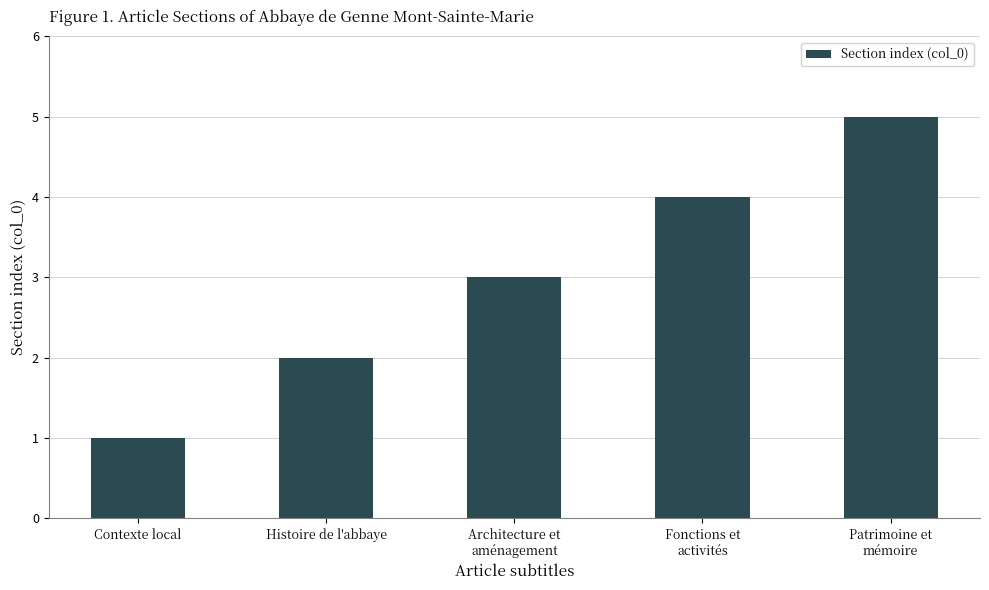

Which category has the lowest value across all series?

Contexte local